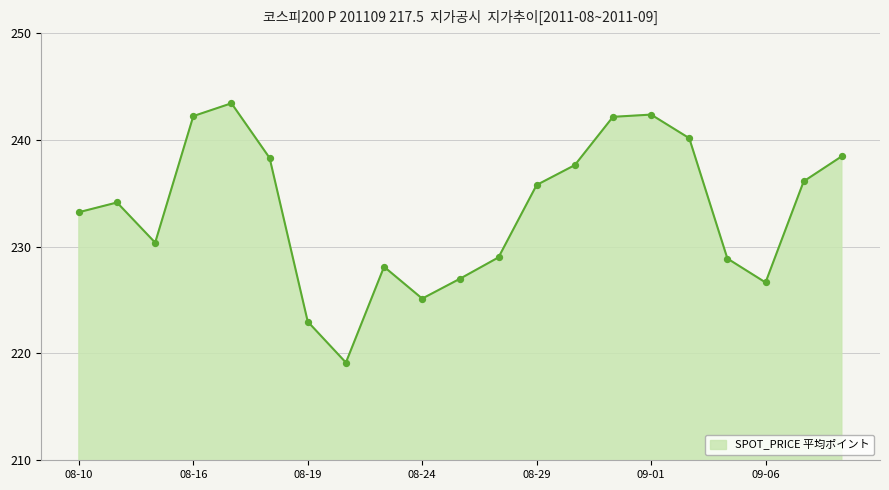

What is the smallest value displayed?

219.2